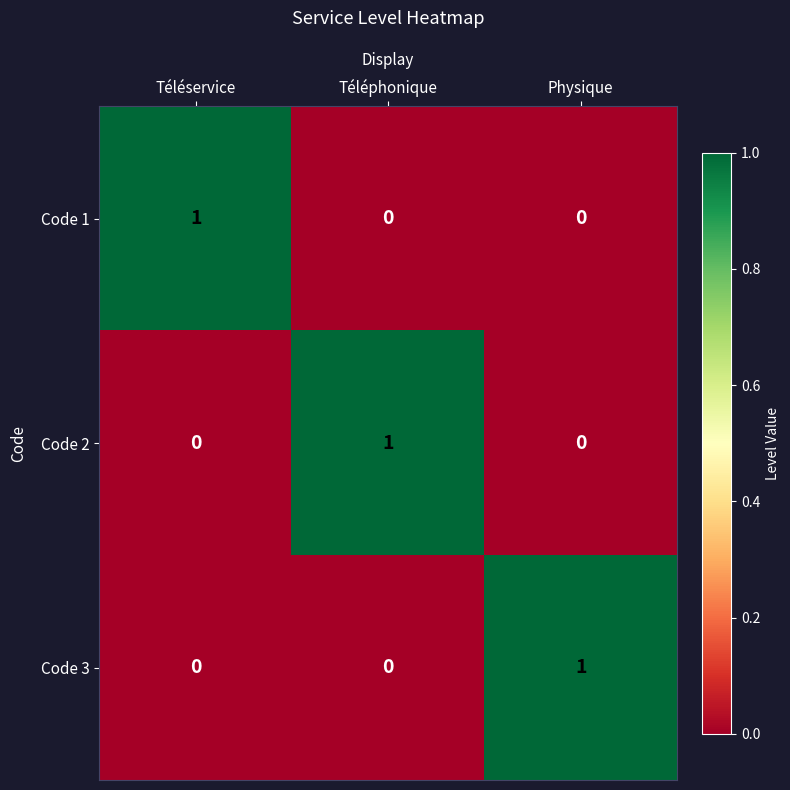

The Code 1 series shows 0 at Physique. True or false?

True